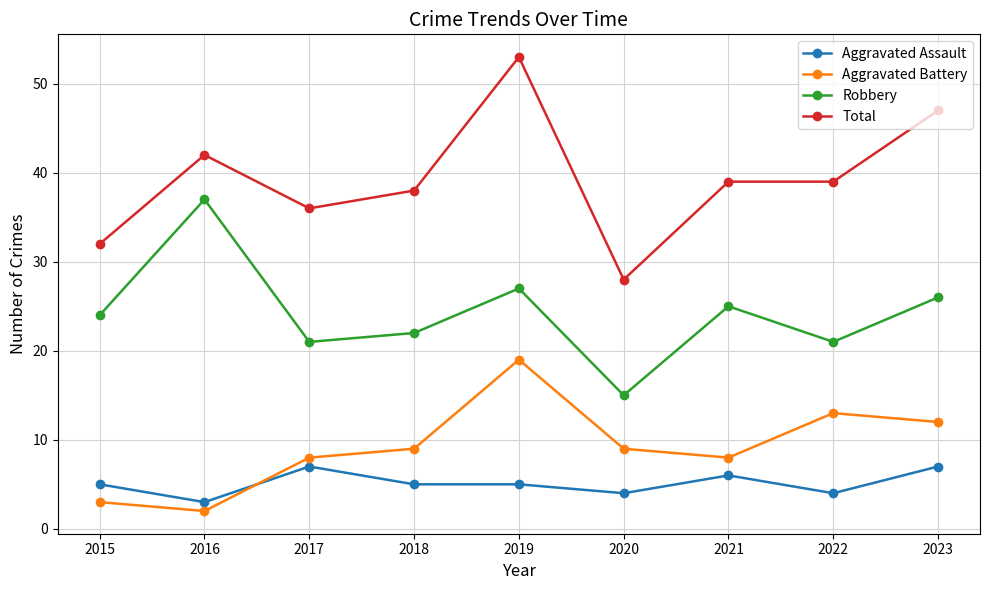

What is the spread (max minus min) of values at 2020?

24